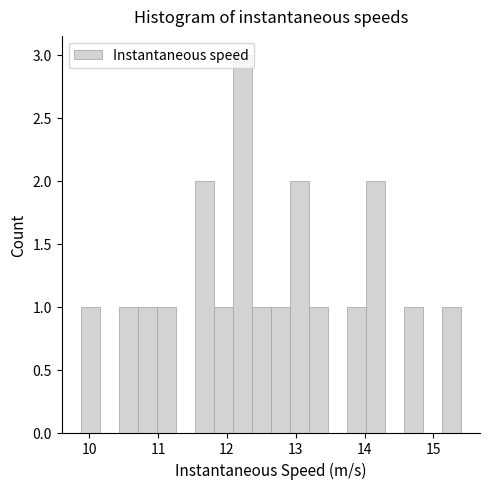

Around what value on the x-axis is the tallest bar? Give the approximate position of its centre, as read against the axis.

12.2